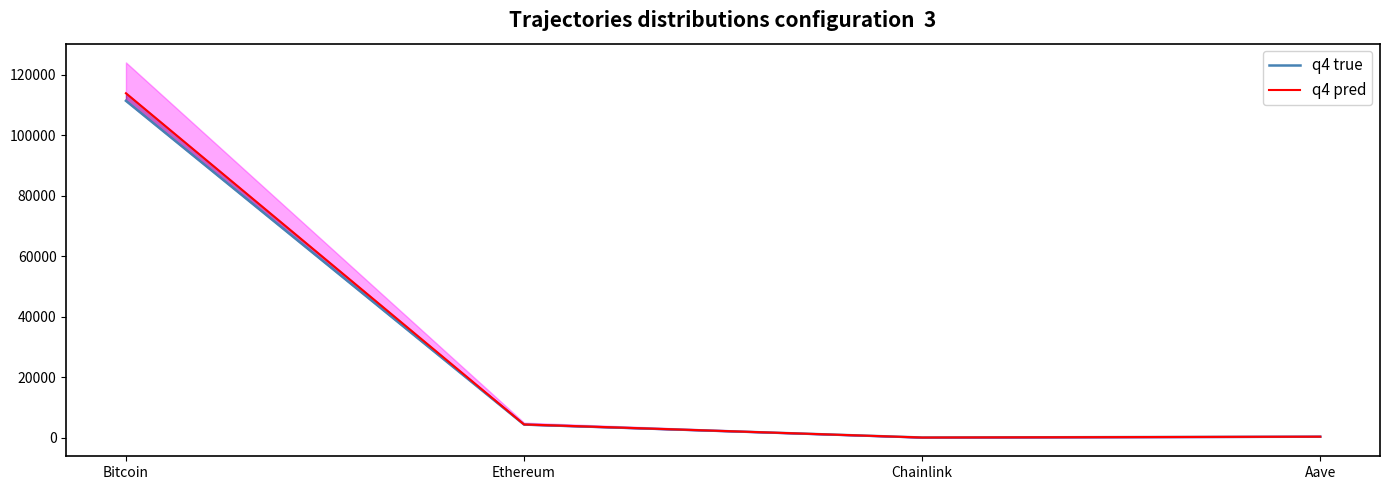

Which category has the highest value in the q4 pred series?

Bitcoin